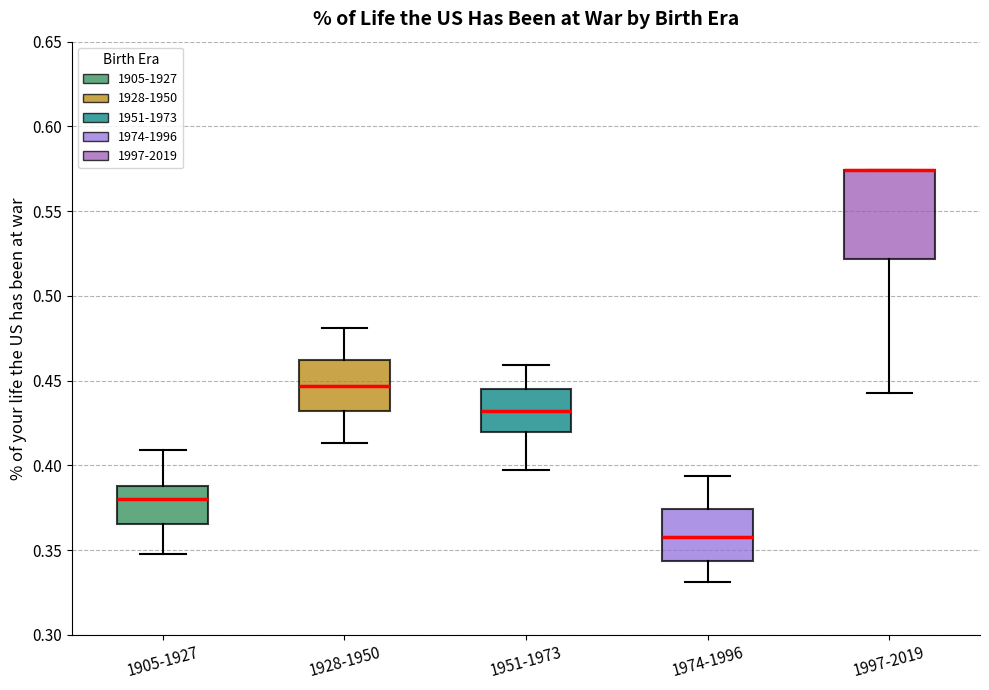

Reading left to right, transcribe this box plot: for each box, give where its median line is, the range the box spans, and where its two whiskers end, as read against the y-axis. The values are not printed on the chart, so give them approximately, as read against the axis.

1905-1927: median 0.380, box 0.365 to 0.390, whiskers 0.350 to 0.410
1928-1950: median 0.445, box 0.430 to 0.460, whiskers 0.415 to 0.480
1951-1973: median 0.430, box 0.420 to 0.445, whiskers 0.395 to 0.460
1974-1996: median 0.360, box 0.345 to 0.375, whiskers 0.330 to 0.395
1997-2019: median 0.575 (drawn on the box's upper edge), box 0.520 to 0.575, whiskers 0.445 to 0.575